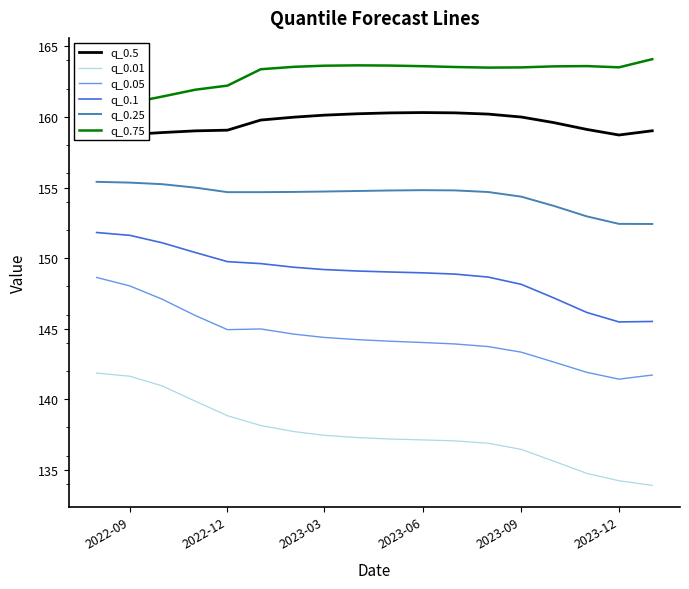

True or false: q_0.5 and q_0.25 cross at least once.

False